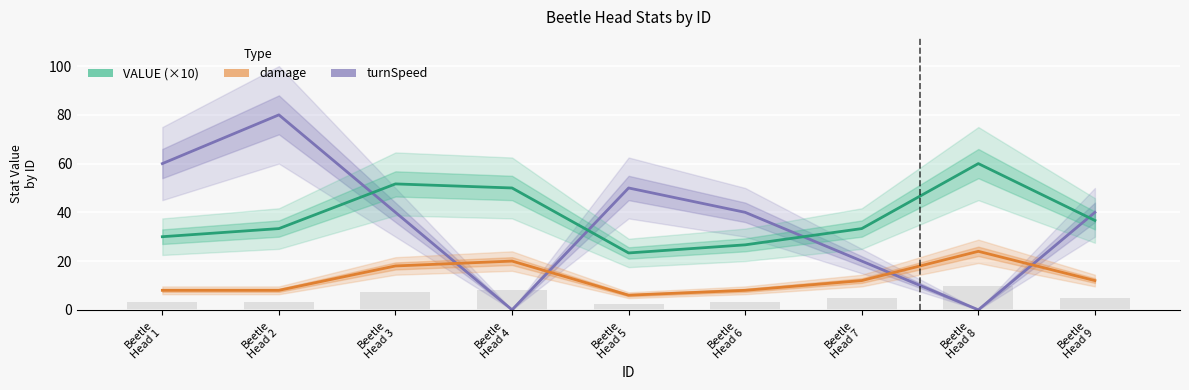

Rank the series at Beetle
Head 6 from lowest to highest value.

damage, VALUE (×10), turnSpeed